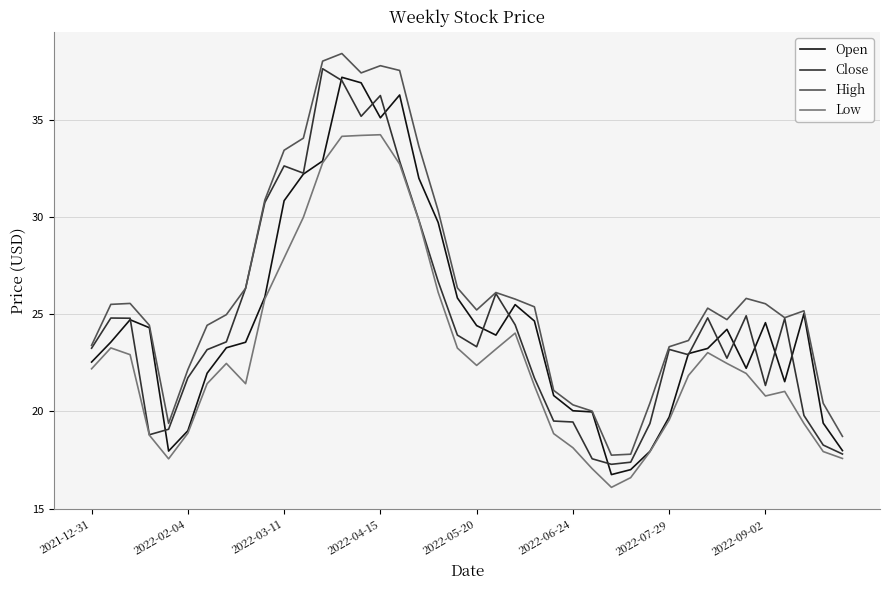

What is the maximum value for High?

38.4